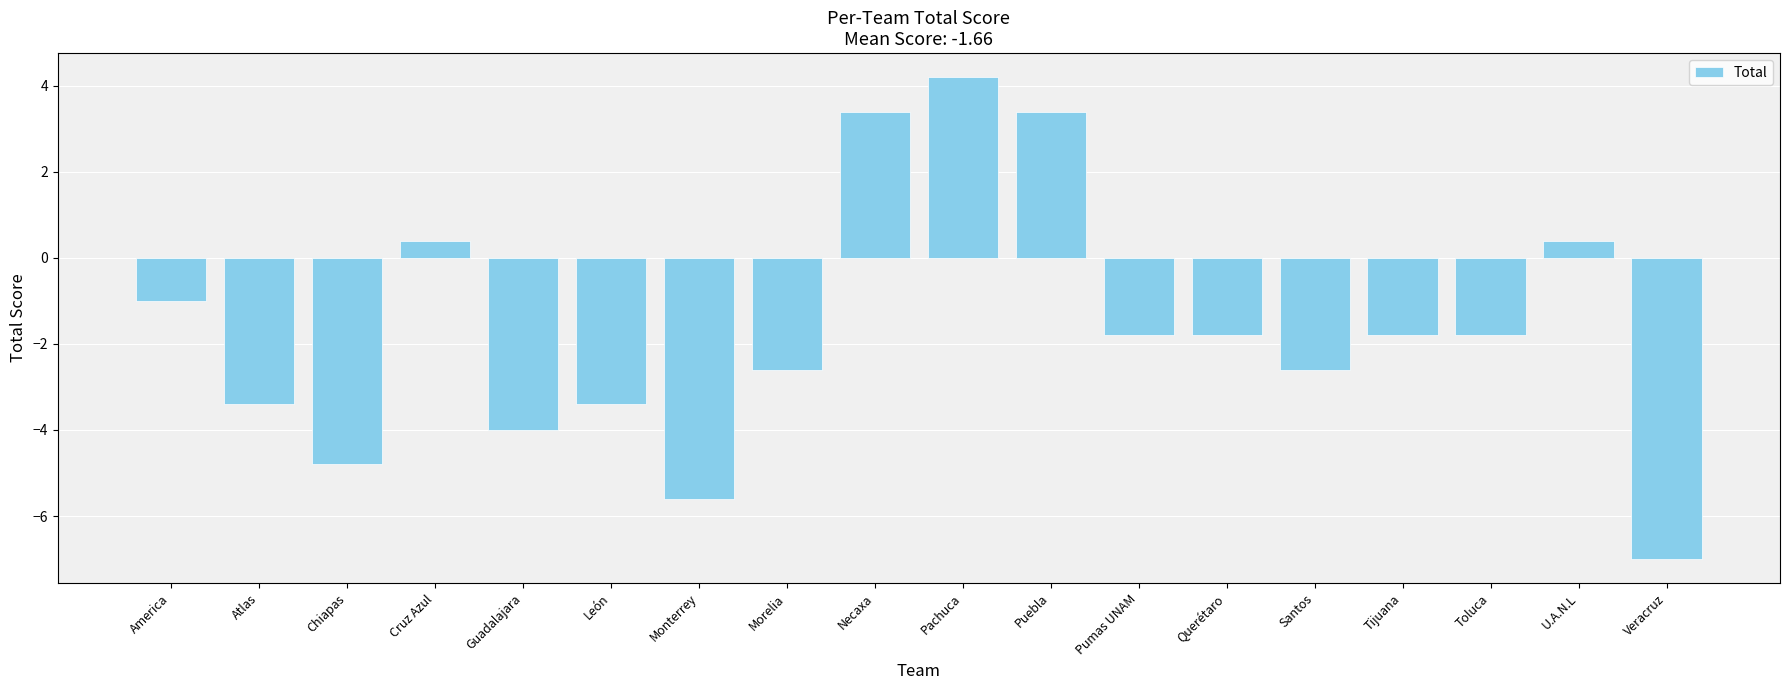

True or false: the data shows -1.8 at Atlas.

False